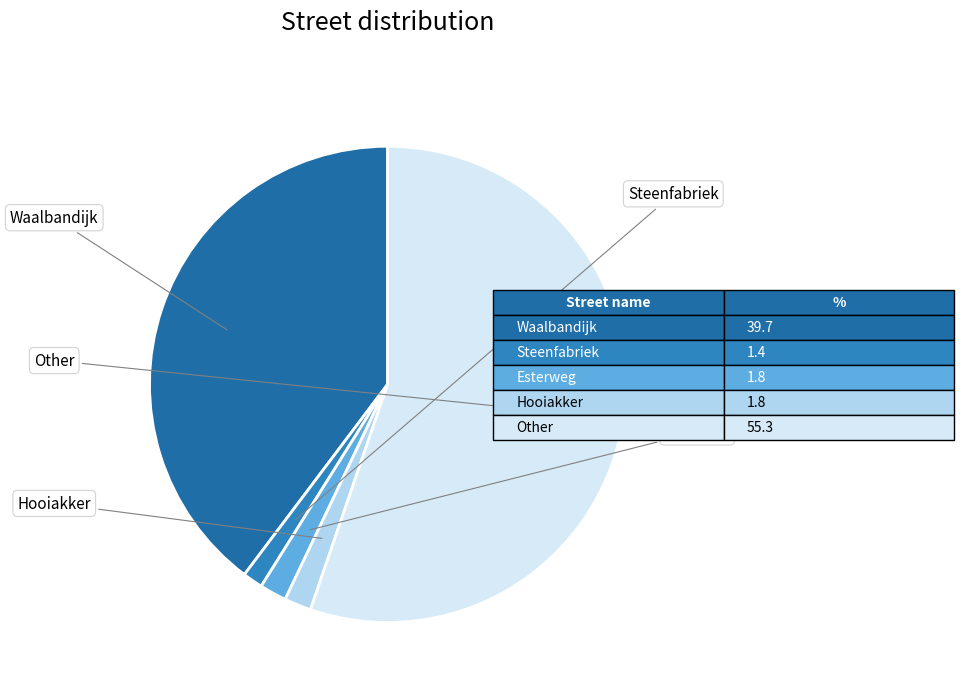

Rank the categories by value from lowest to highest.

Steenfabriek, Esterweg, Hooiakker, Waalbandijk, Other